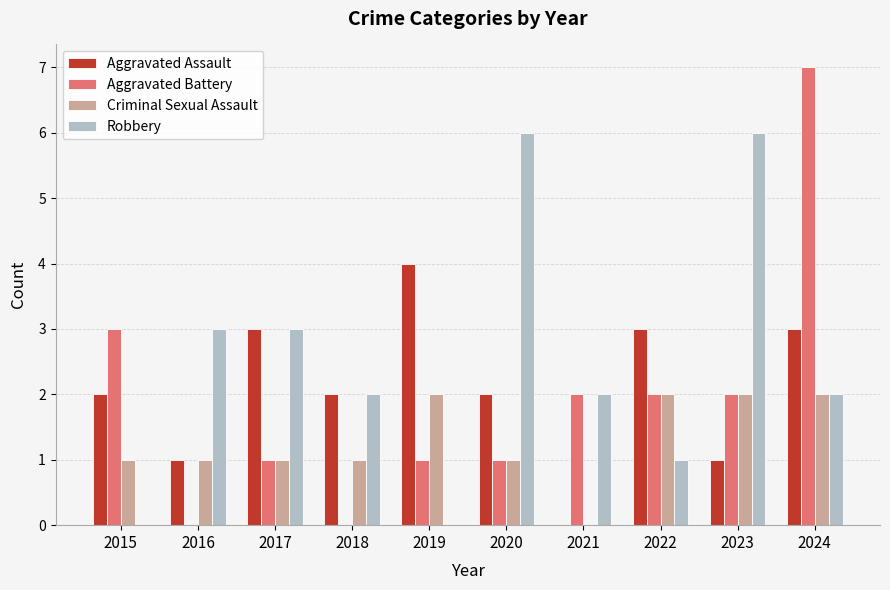

What is the sum of the Aggravated Assault values at 2021 and 2024?

3